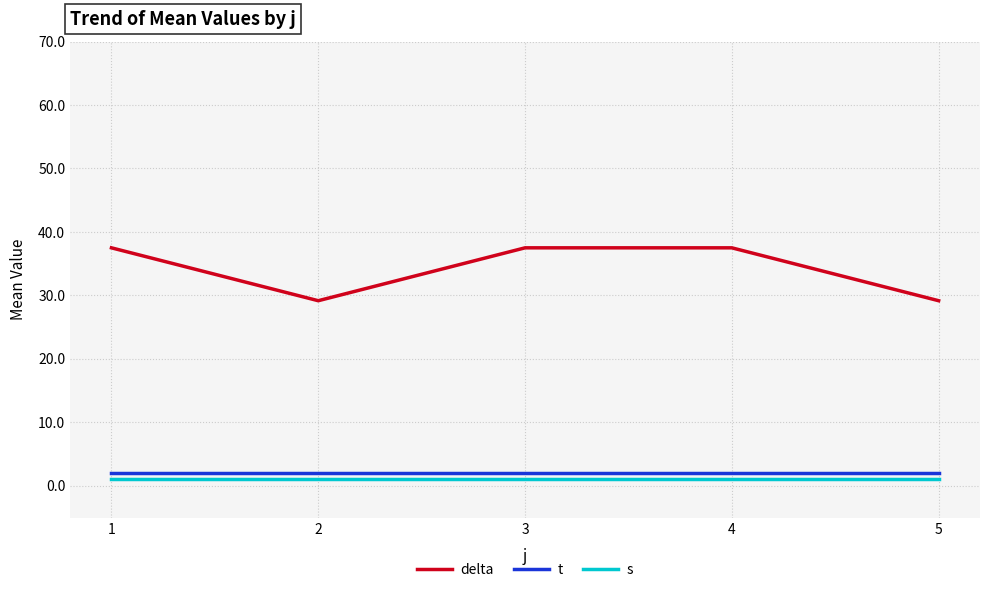

Which series has the widest spread of values?

delta